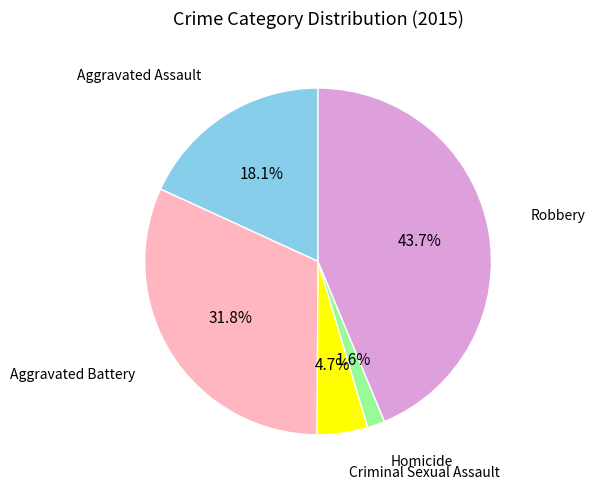

Is there any slice that represents more than half of the pie?

No